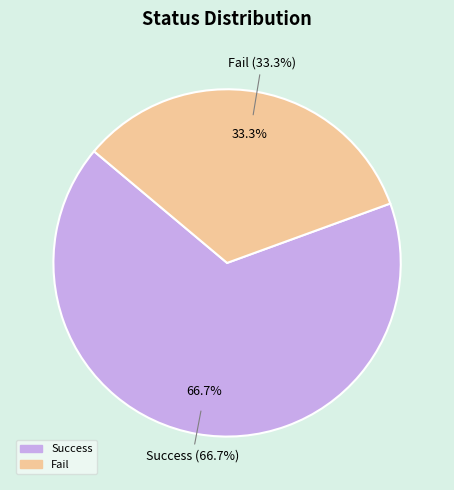

What percentage do Success and Fail together represent?

100.0%